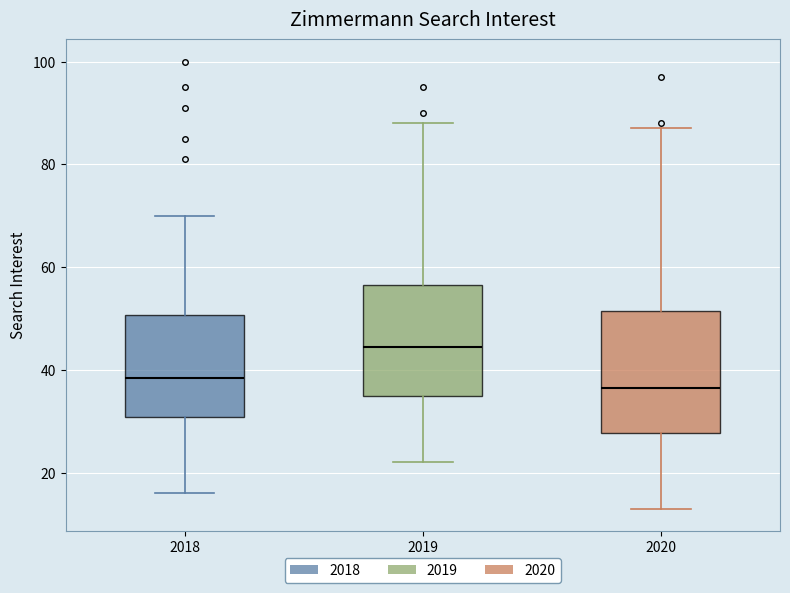

Which box's median line is the highest?

2019